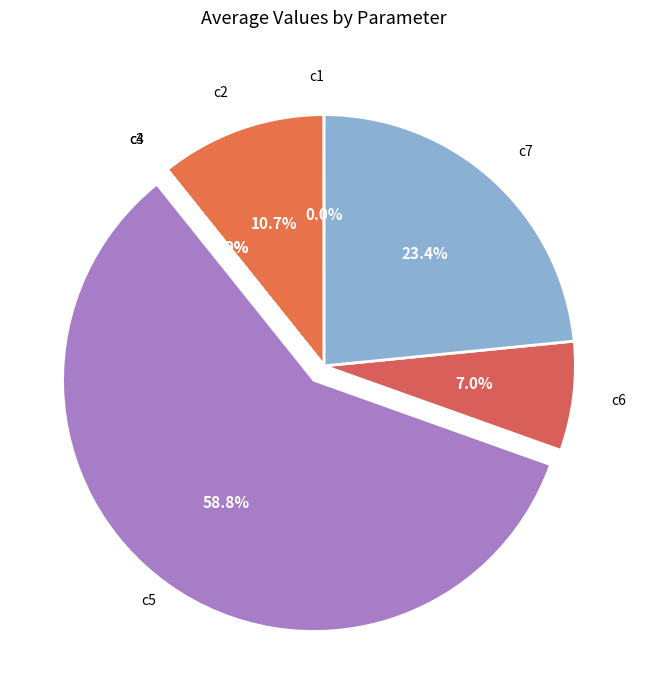

Combined, do c7 and c2 account for over 50%?

No